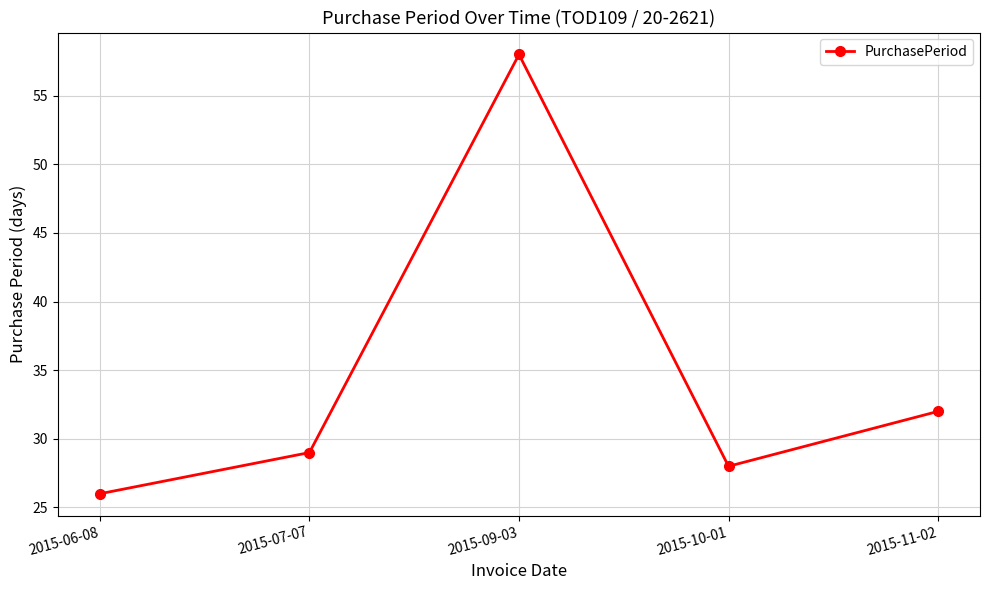

What value does the data have at 2015-10-01, to the nearest 10?

30